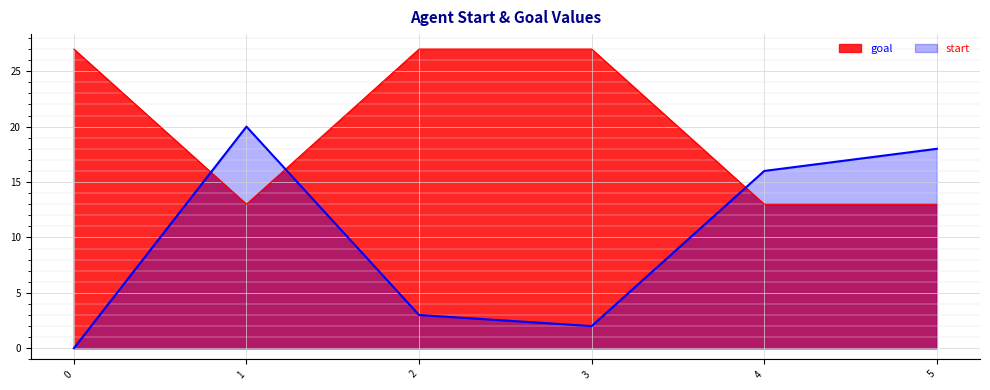

Where do goal and start first cross each other?

0 and 1